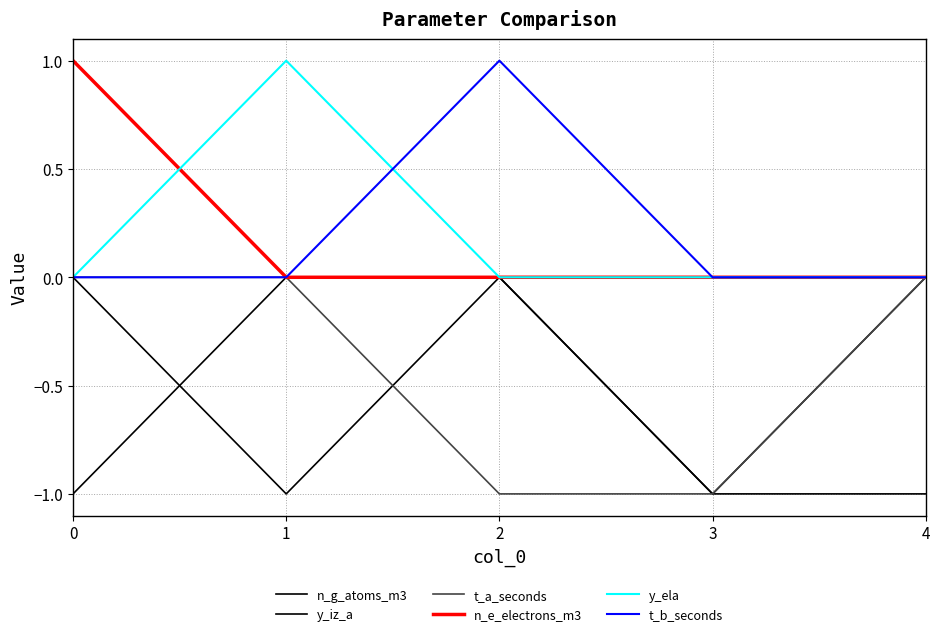

True or false: y_ela and y_iz_a cross at least once.

False